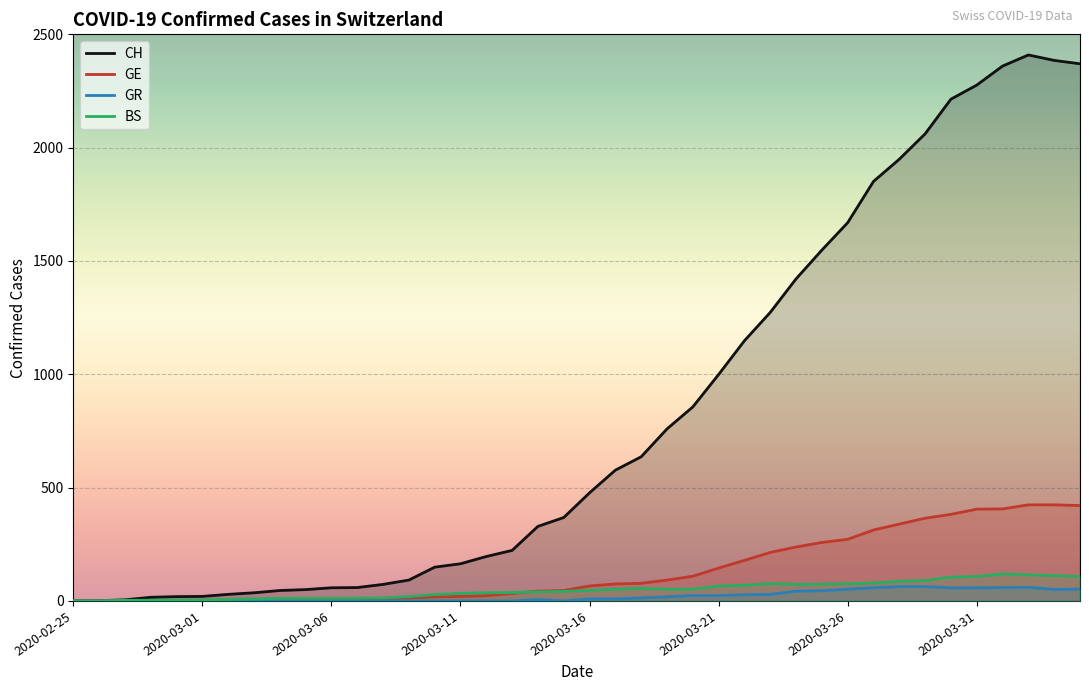

What is the difference between the second highest and minimum values in the GR series?

63